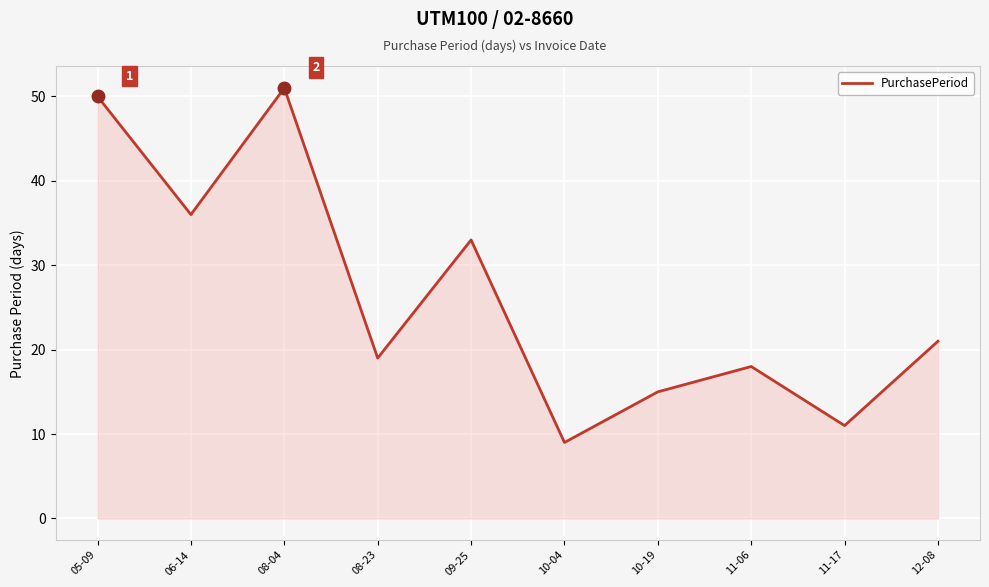

The value at 09-25 is 47. True or false?

False